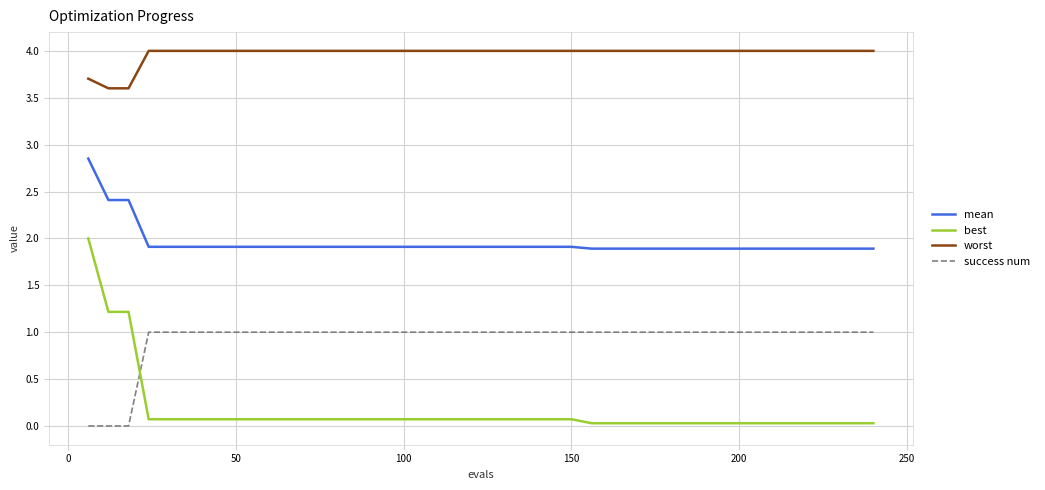

At how many categories does at least one series exceed 3?

40